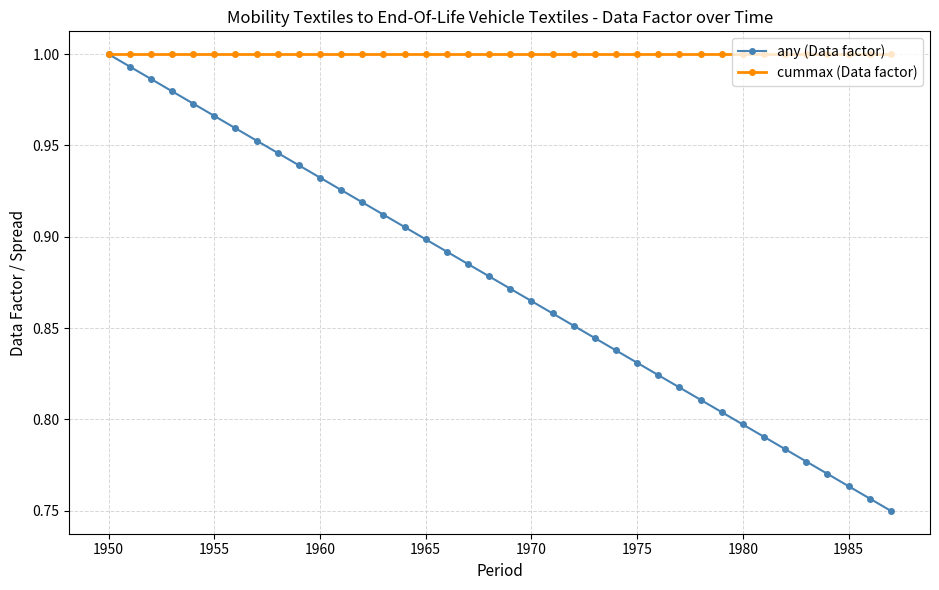

At how many categories does at least one series exceed 0?

38